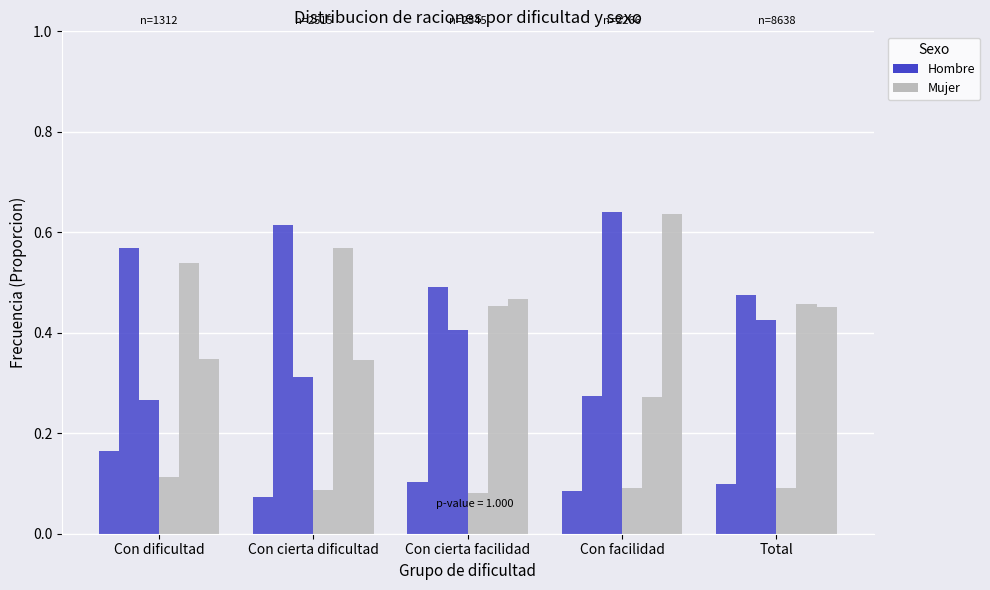

What is the label of the 4th bar from the right?

Con cierta dificultad